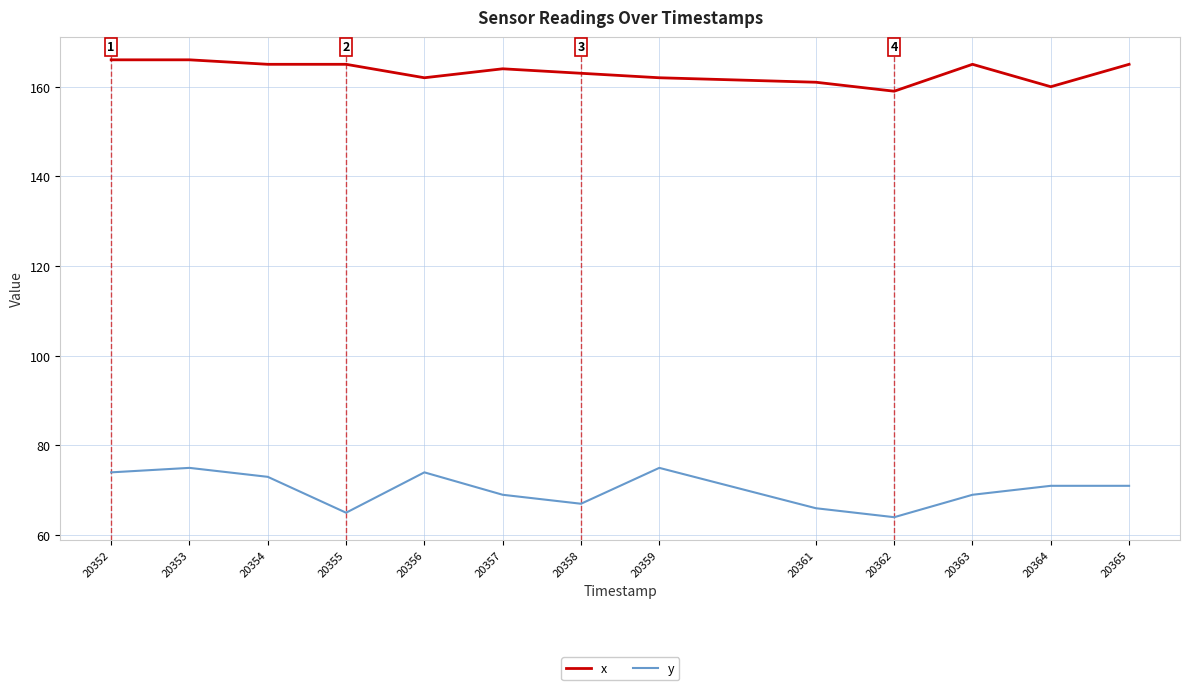

Reading left to right, list all the values displayed in this chart.

x: 166	166	165	165	162	164	163	162	161	159	165	160	165
y: 74	75	73	65	74	69	67	75	66	64	69	71	71